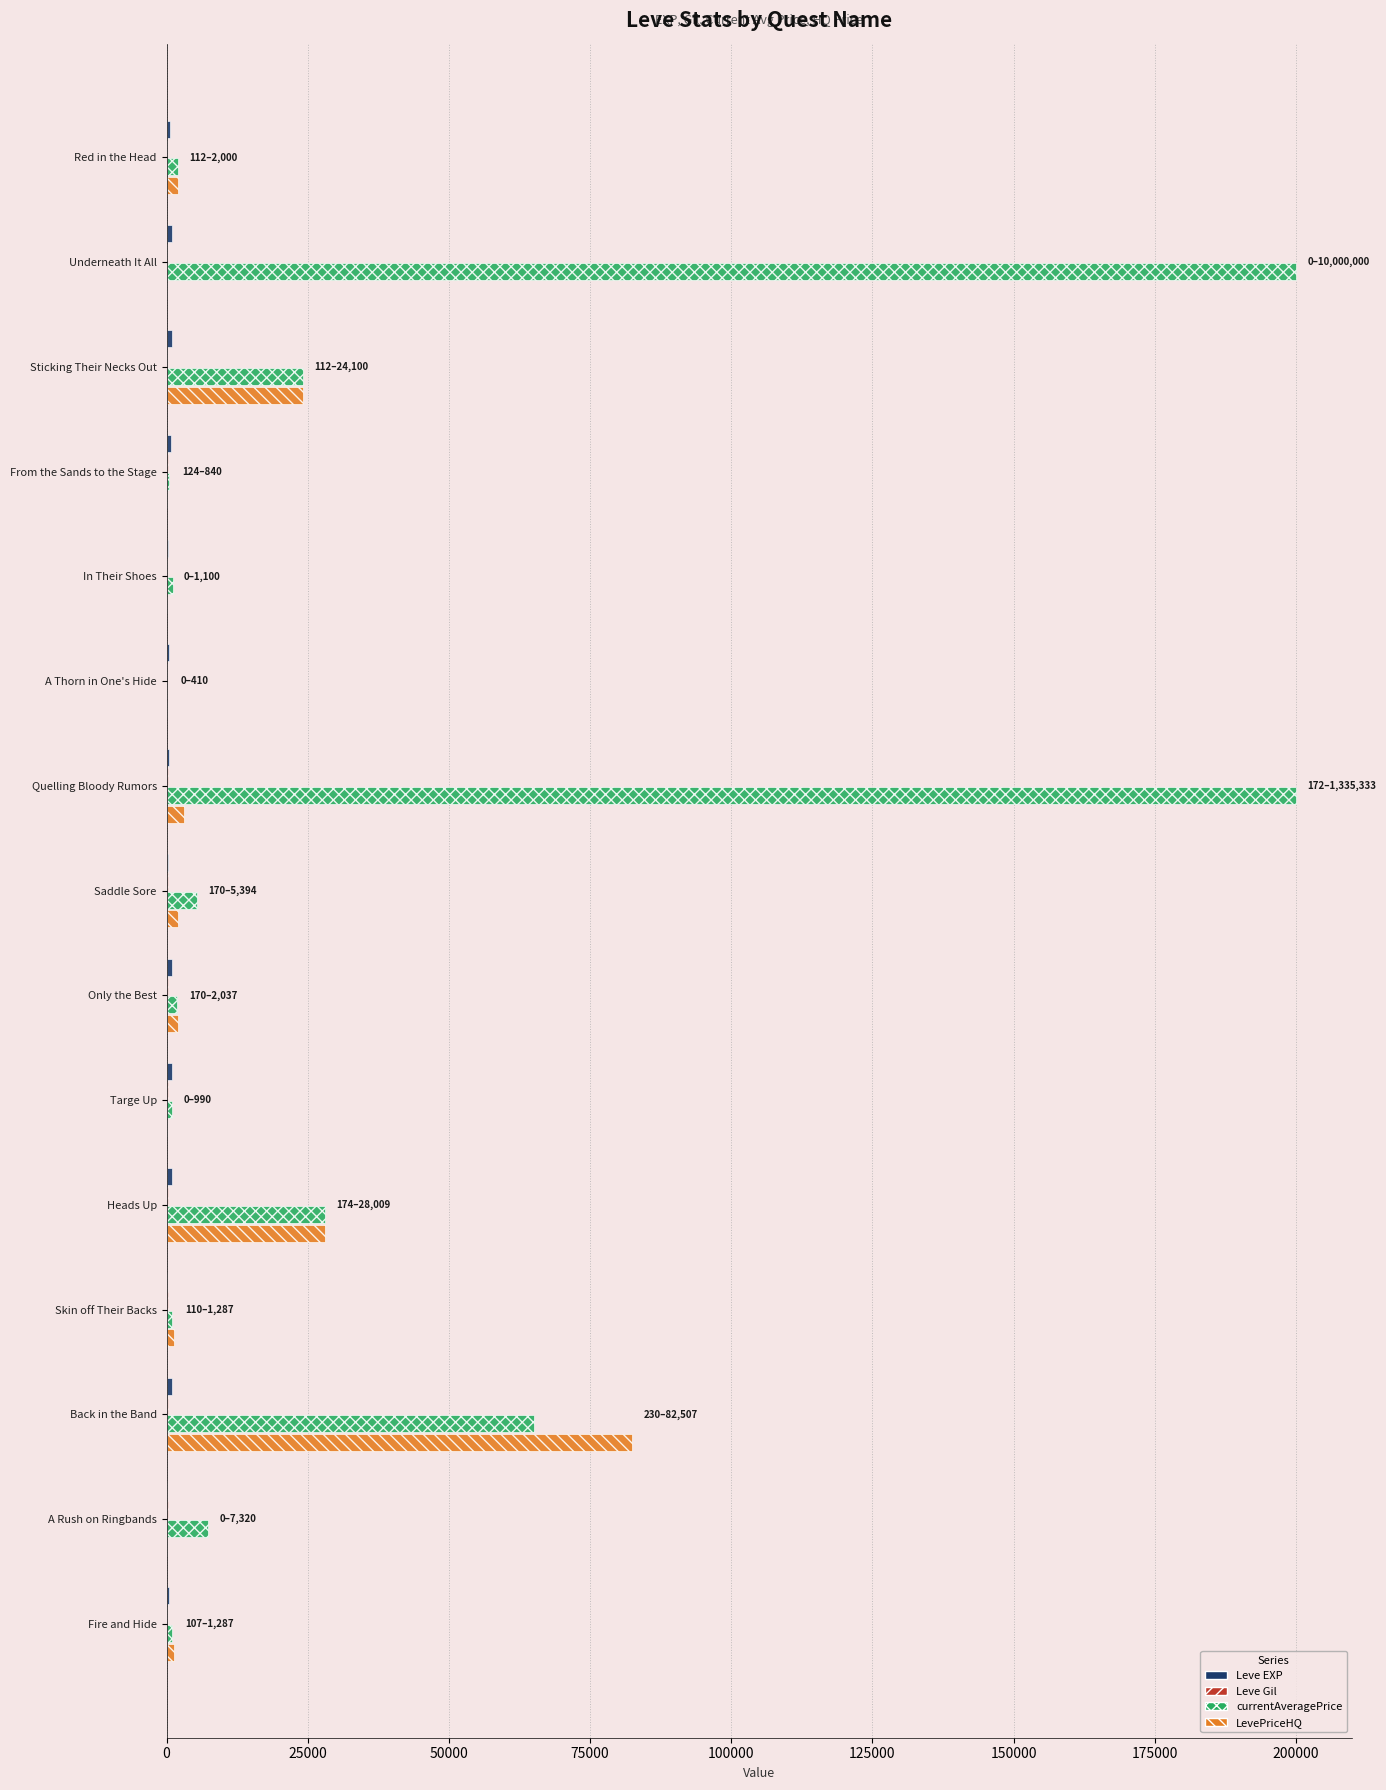

Which category has the highest value in the LevePriceHQ series?

Back in the Band